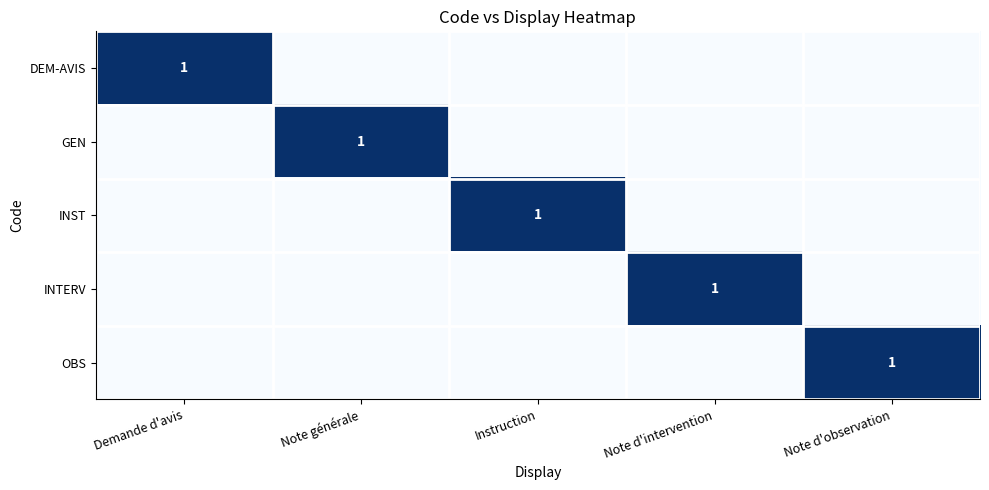

Which has a higher value, Instruction or Note générale?

Instruction